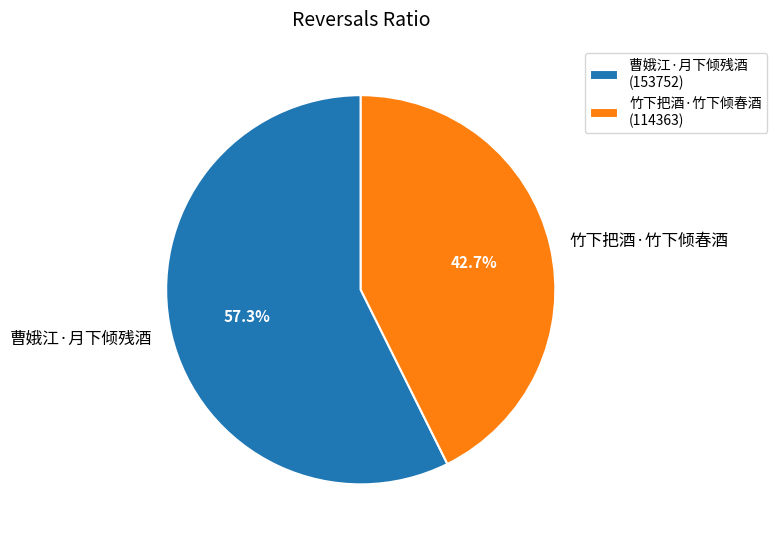

Which has a higher value, 曹娥江·月下倾残酒 or 竹下把酒·竹下倾春酒?

曹娥江·月下倾残酒